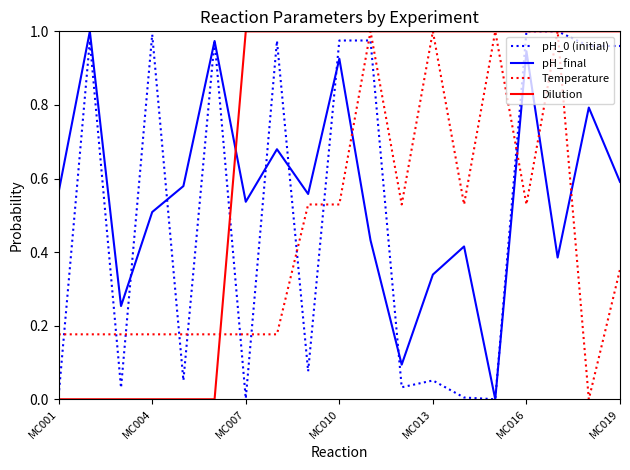

Which series has the largest total across all categories?

Dilution